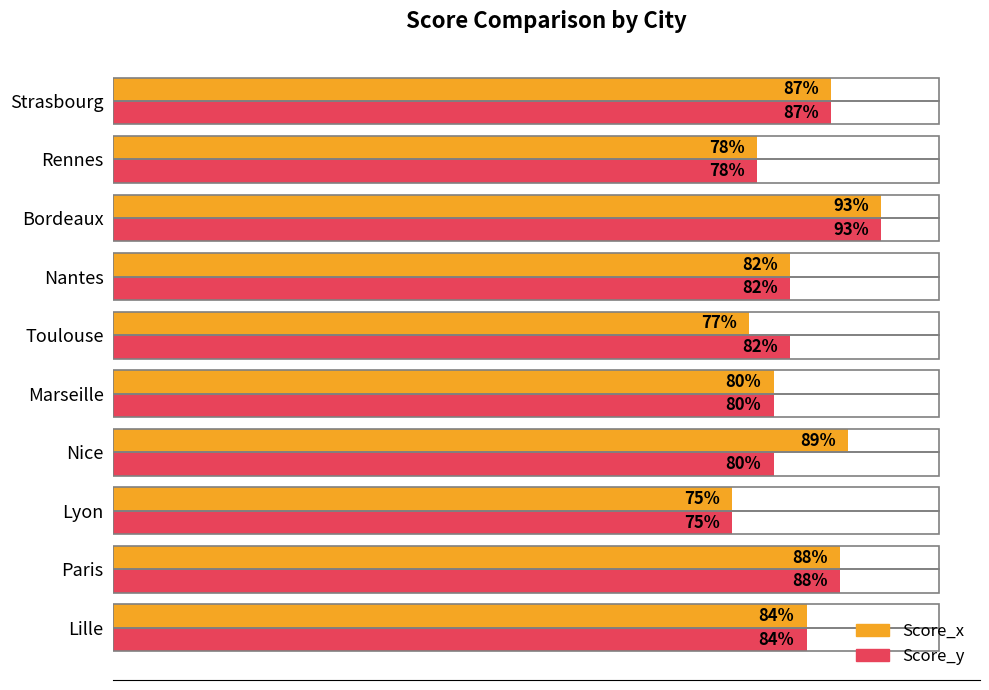

At which category is the sum across all series the highest?

Bordeaux